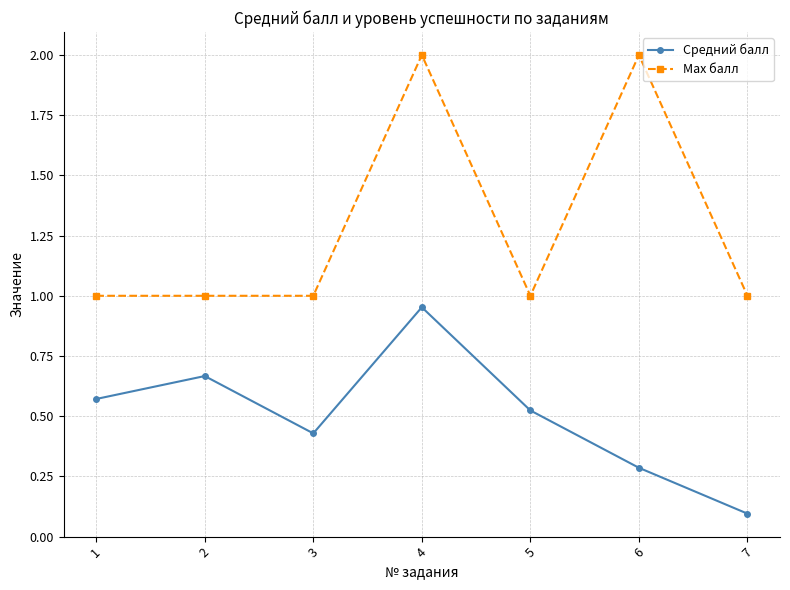

How many Max балл values are between 1 and 2?

7